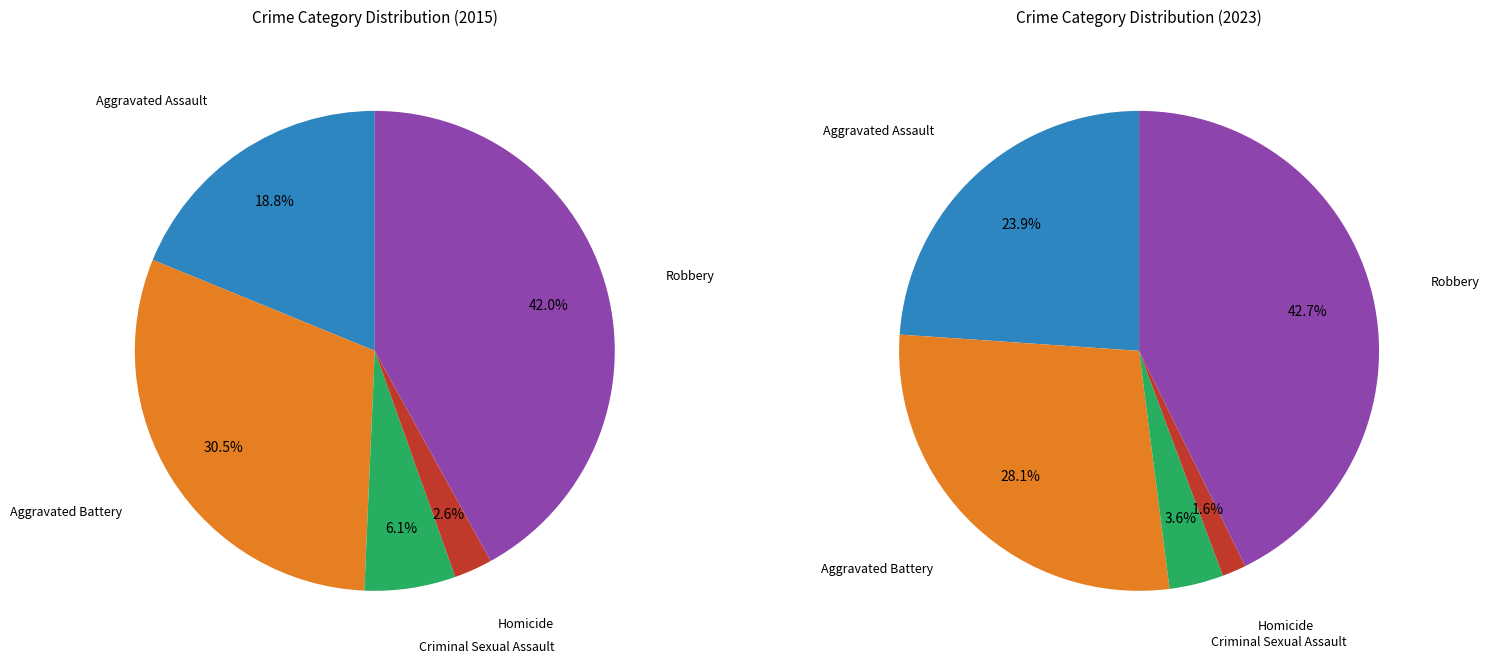

What is the smallest slice in the pie chart?

Homicide